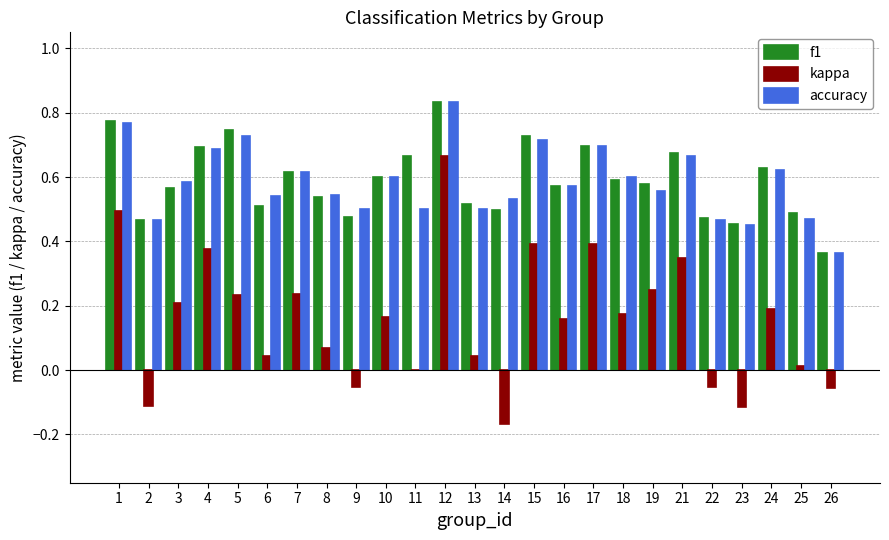

Is the value of accuracy at 19 greater than the value of kappa at 21?

Yes